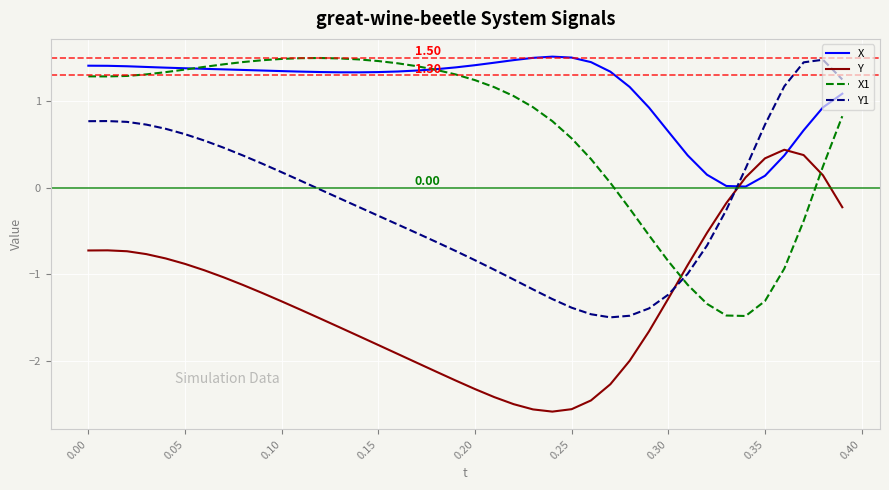

What is the average value of the Y1 series?

-0.2